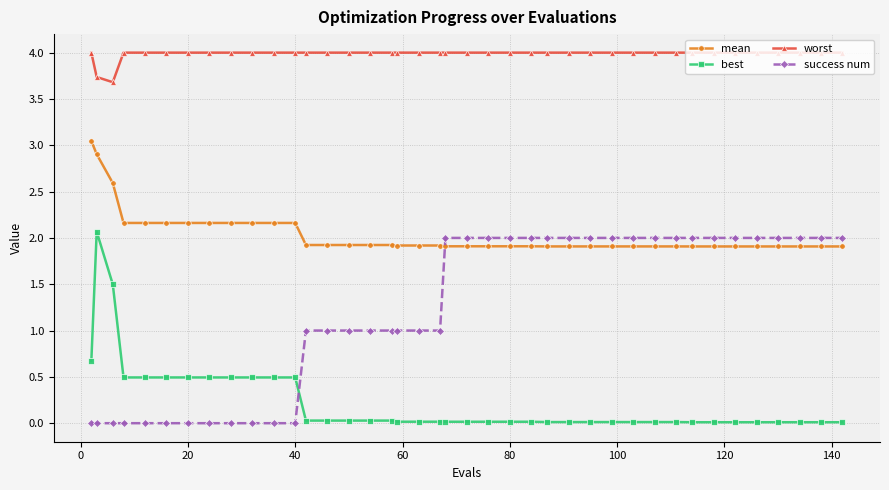

What is the difference between the maximum and second lowest values in the mean series?

1.1